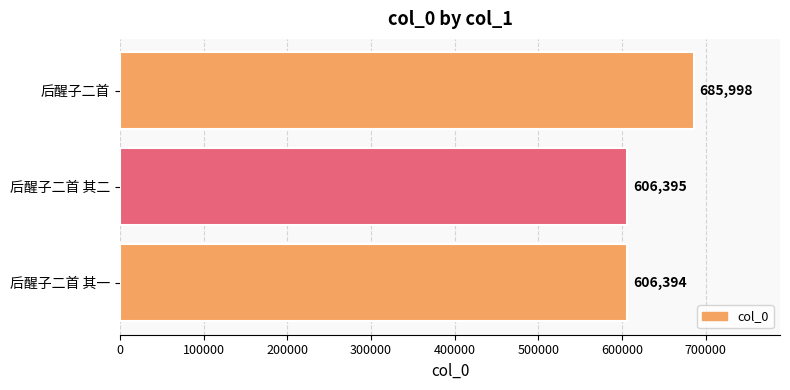

How many bars are there in total?

3